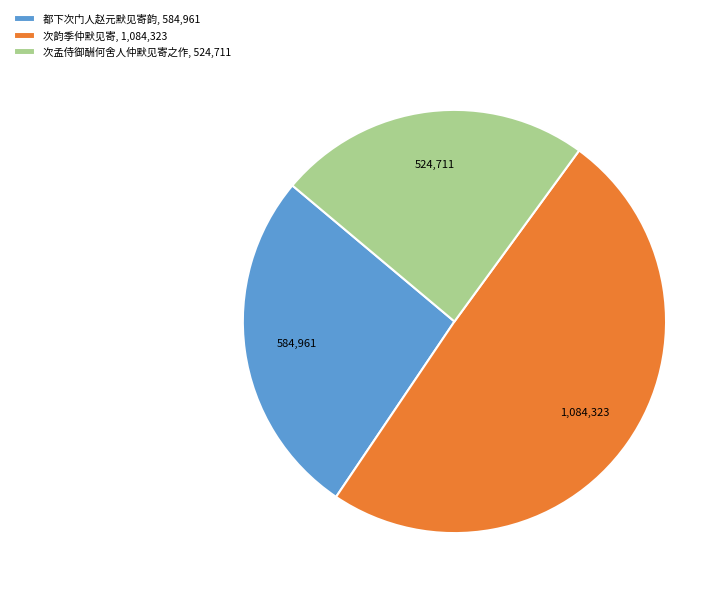

Is it true that 次孟侍御酬何舍人仲默见寄之作 is 24% of the pie?

True